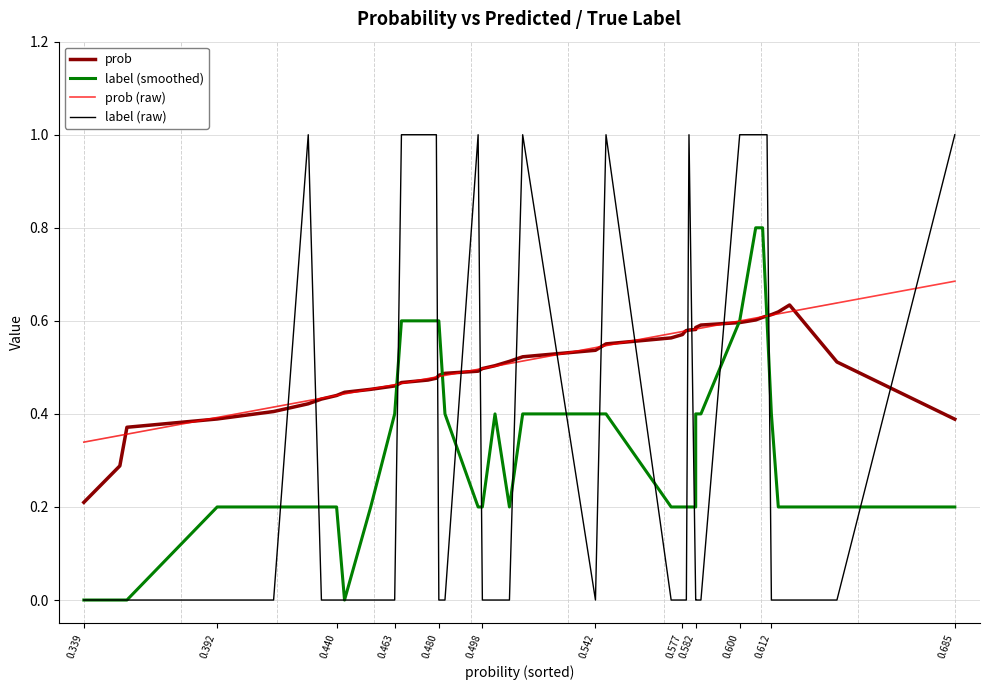

Which series ends up on top after the final intersection of prob and label (raw)?

label (raw)